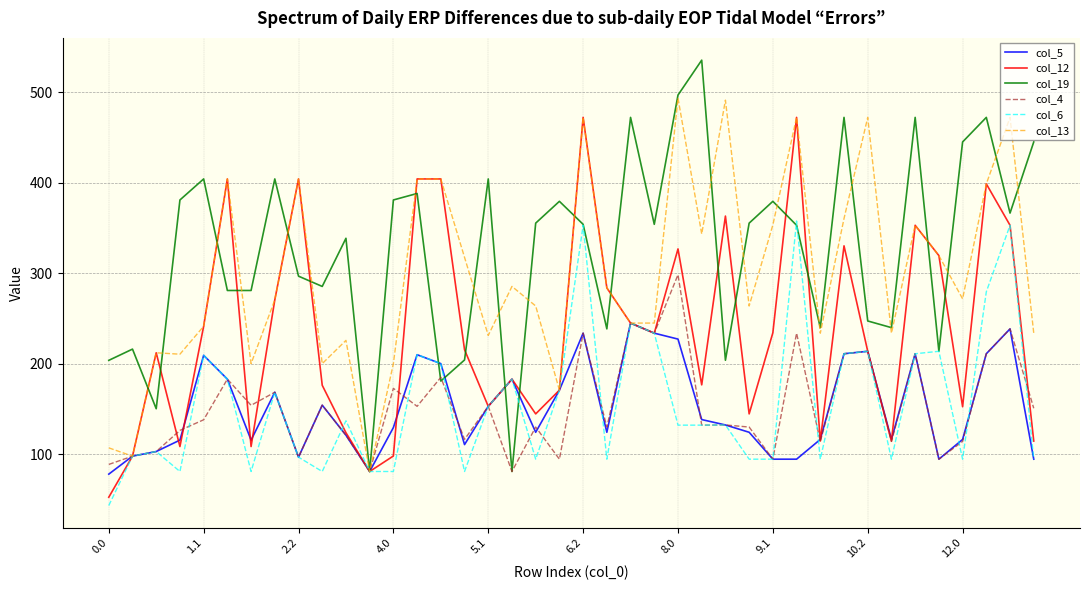

Which series has the largest total across all categories?

col_19